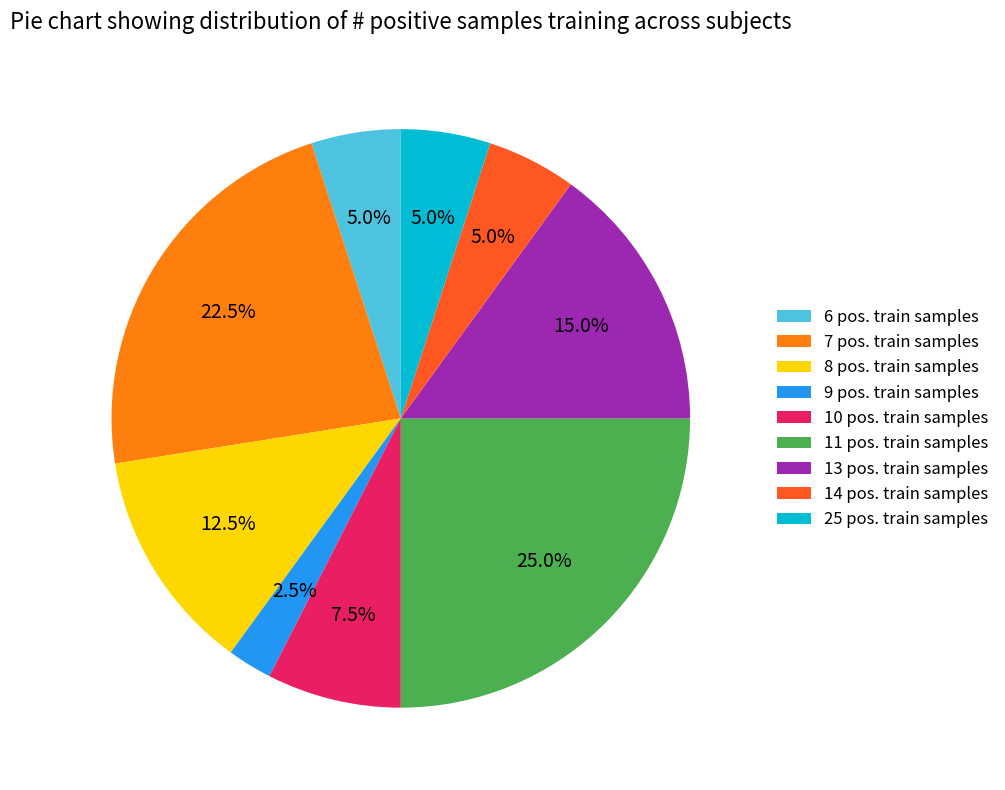

How many slices are in this pie chart?

9